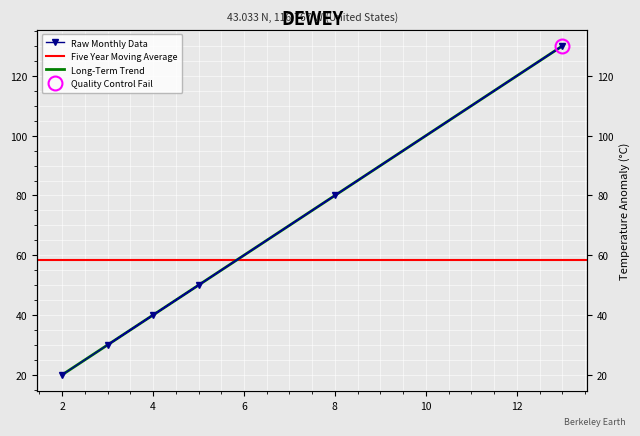

Approximately how many times larger is the value at 3 compared to 4?

0.8